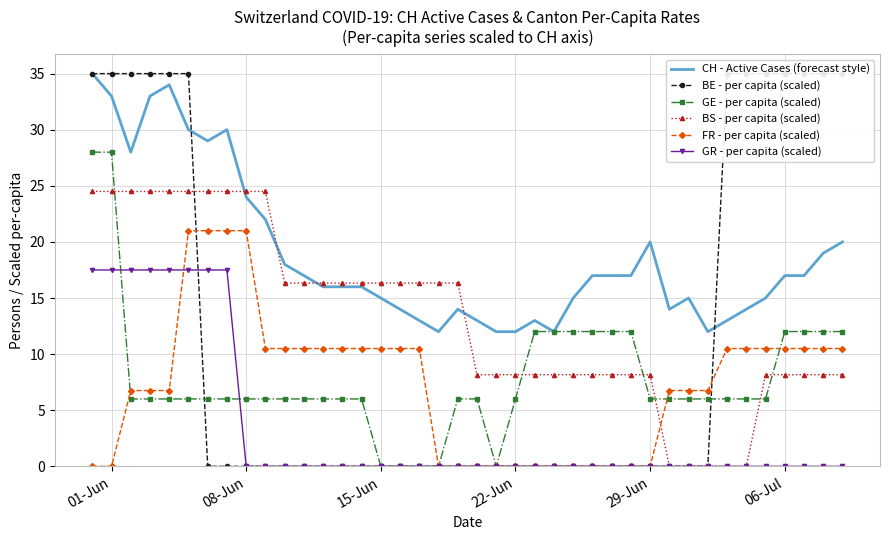

How many times do BS - per capita (scaled) and FR - per capita (scaled) cross each other?

1